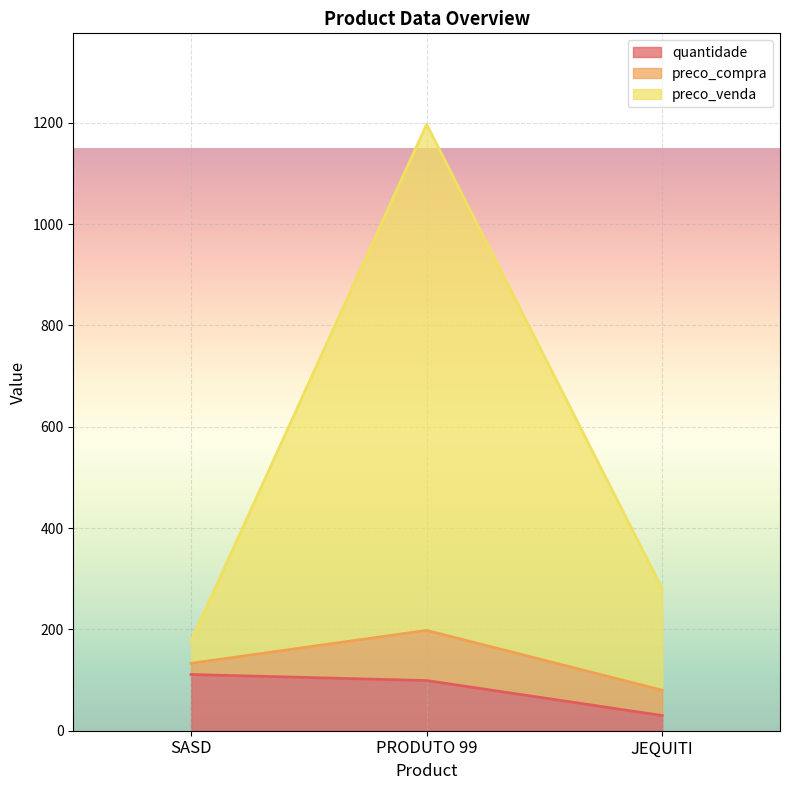

Which label corresponds to the smallest value in the chart?

JEQUITI